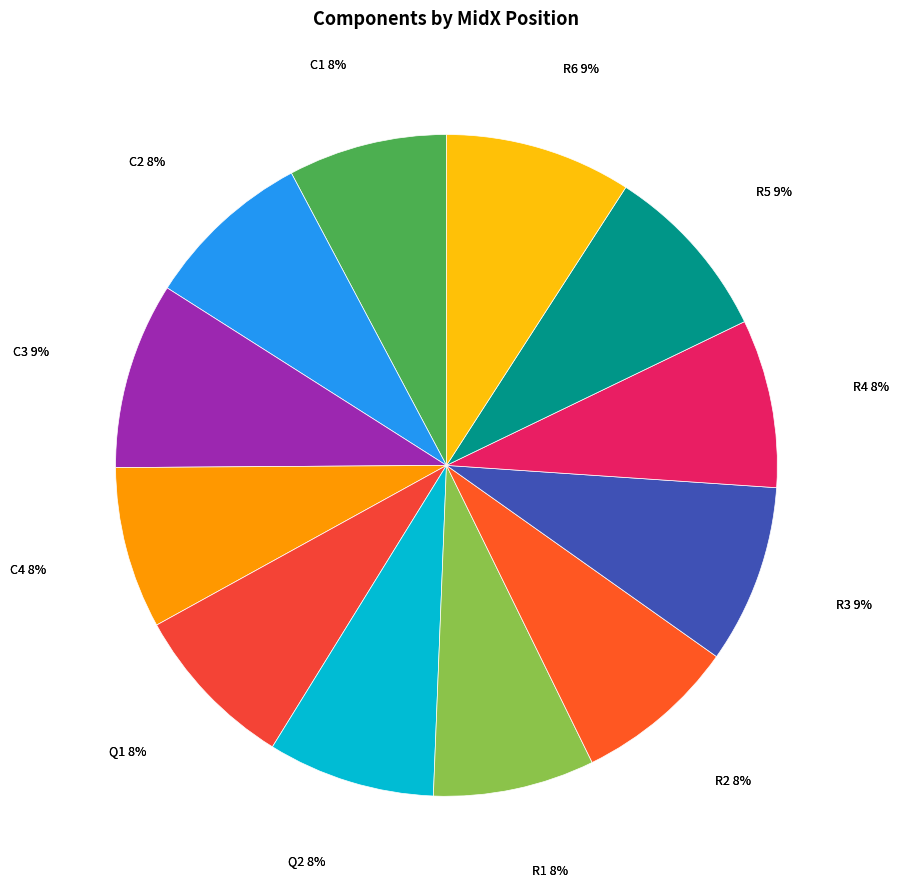

How many slices are in this pie chart?

12